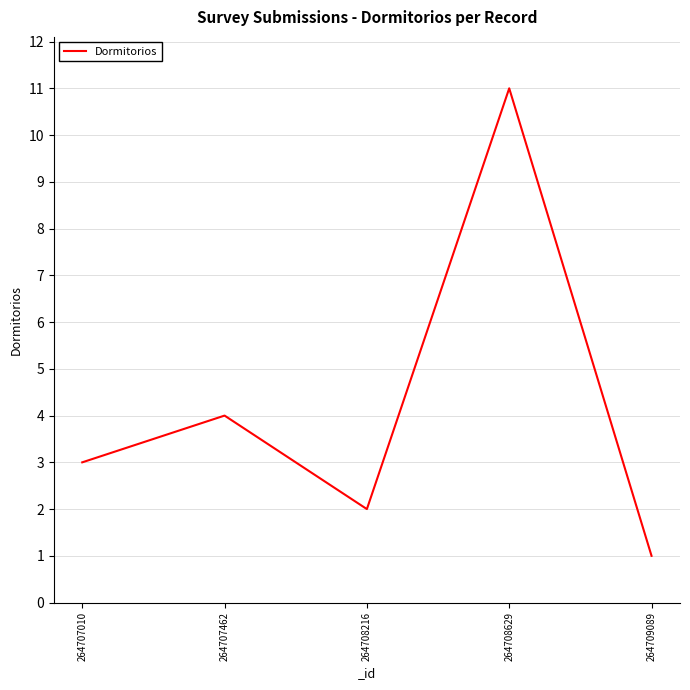

At which category does the chart reach its peak across all series?

264708629